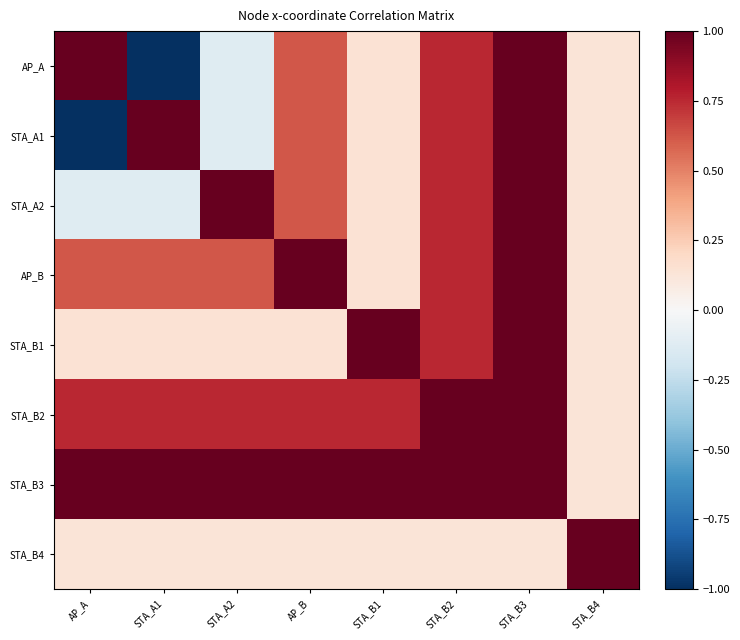

Reading left to right, list all the values displayed in this chart.

AP_A: AP_A=1.0	STA_A1=-1.0	STA_A2=-0.1	AP_B=0.6	STA_B1=0.1	STA_B2=0.8	STA_B3=1.0	STA_B4=0.1
STA_A1: AP_A=-1.0	STA_A1=1.0	STA_A2=-0.1	AP_B=0.6	STA_B1=0.1	STA_B2=0.8	STA_B3=1.0	STA_B4=0.1
STA_A2: AP_A=-0.1	STA_A1=-0.1	STA_A2=1.0	AP_B=0.6	STA_B1=0.1	STA_B2=0.8	STA_B3=1.0	STA_B4=0.1
AP_B: AP_A=0.6	STA_A1=0.6	STA_A2=0.6	AP_B=1.0	STA_B1=0.1	STA_B2=0.8	STA_B3=1.0	STA_B4=0.1
STA_B1: AP_A=0.1	STA_A1=0.1	STA_A2=0.1	AP_B=0.1	STA_B1=1.0	STA_B2=0.8	STA_B3=1.0	STA_B4=0.1
STA_B2: AP_A=0.8	STA_A1=0.8	STA_A2=0.8	AP_B=0.8	STA_B1=0.8	STA_B2=1.0	STA_B3=1.0	STA_B4=0.1
STA_B3: AP_A=1.0	STA_A1=1.0	STA_A2=1.0	AP_B=1.0	STA_B1=1.0	STA_B2=1.0	STA_B3=1.0	STA_B4=0.1
STA_B4: AP_A=0.1	STA_A1=0.1	STA_A2=0.1	AP_B=0.1	STA_B1=0.1	STA_B2=0.1	STA_B3=0.1	STA_B4=1.0